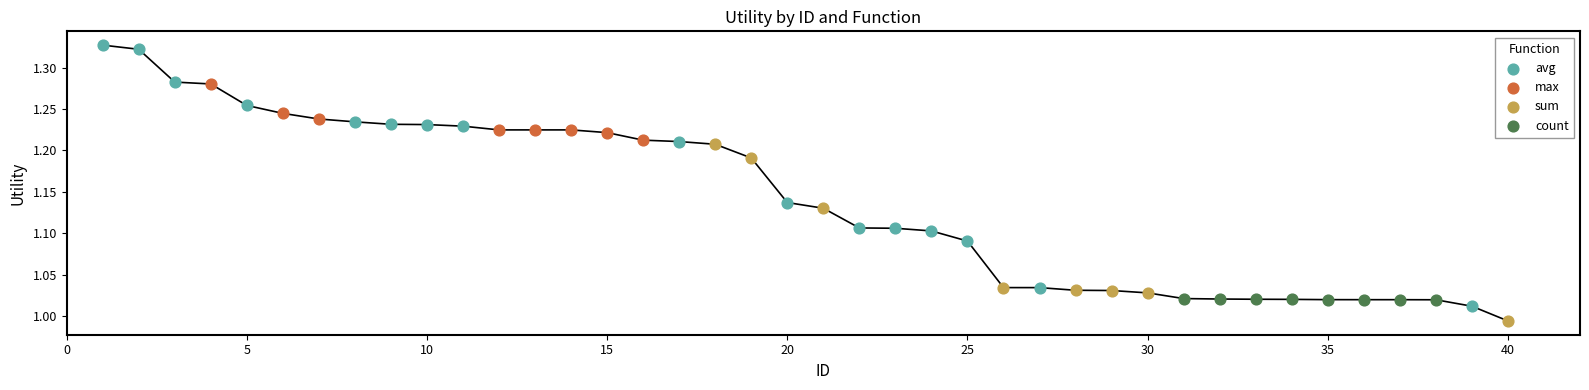

Which series contains the highest Y value?

avg